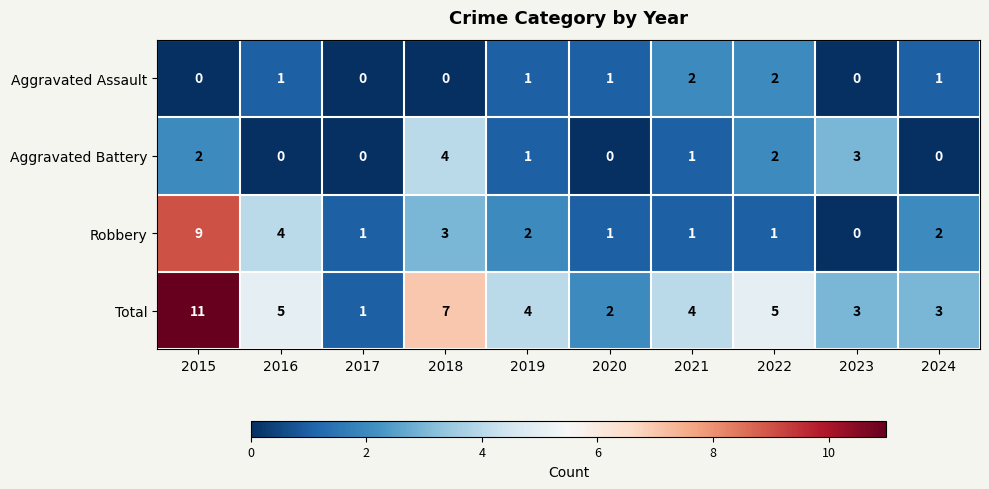

What is the difference between the highest and lowest values at 2022?

4